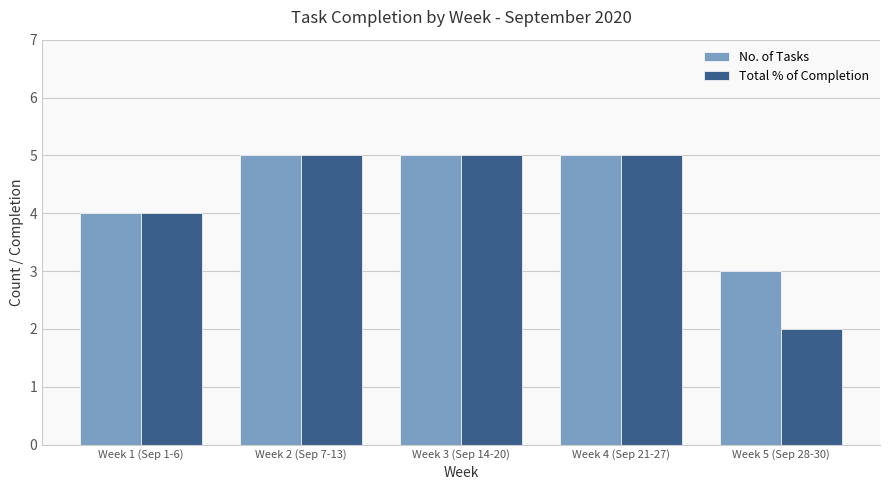

What is the smallest value displayed?

2